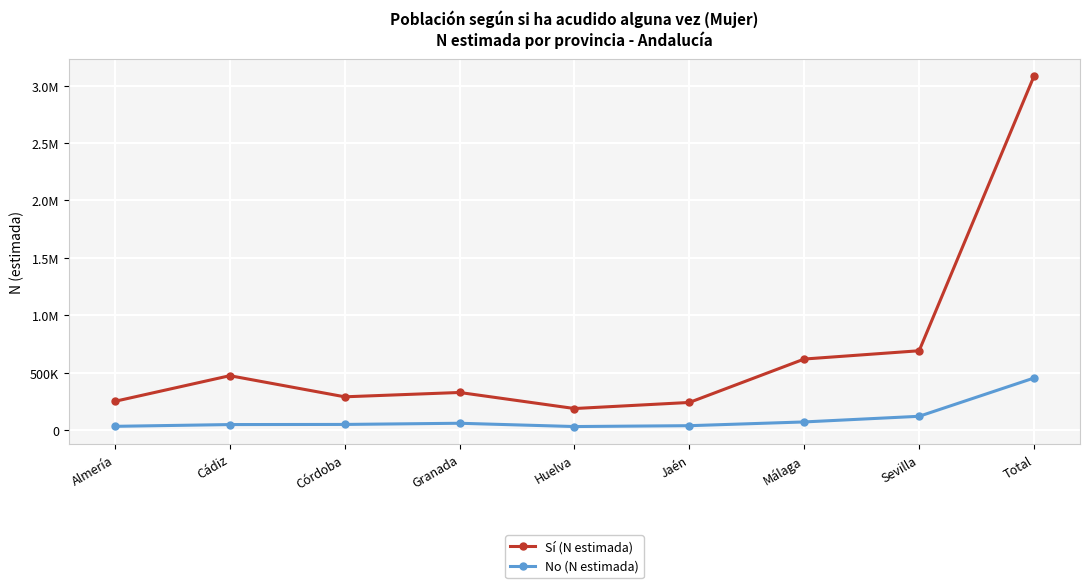

What are all the series names shown in the legend?

Sí (N estimada), No (N estimada)